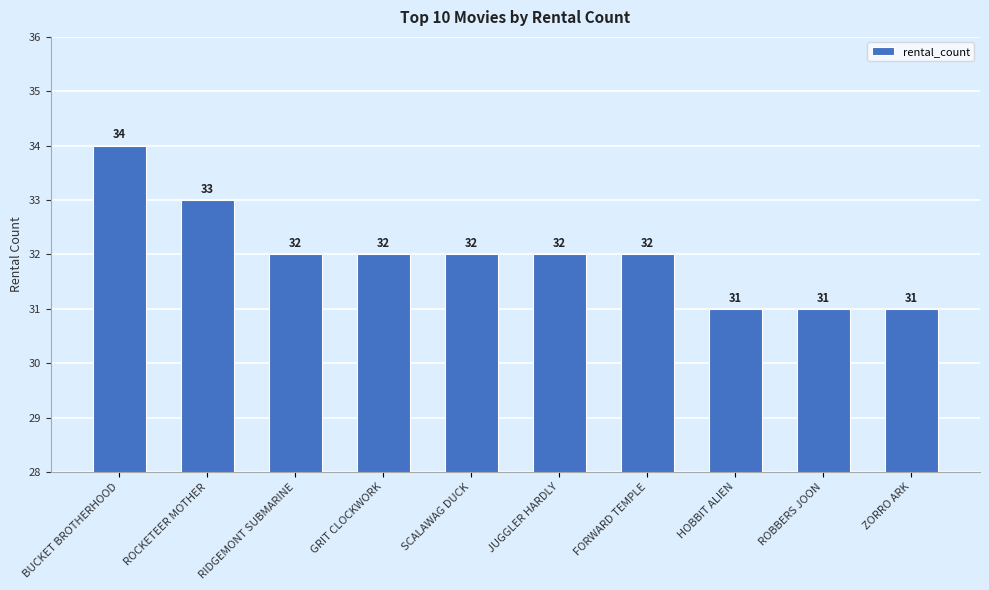

How many data points does each series have?

10